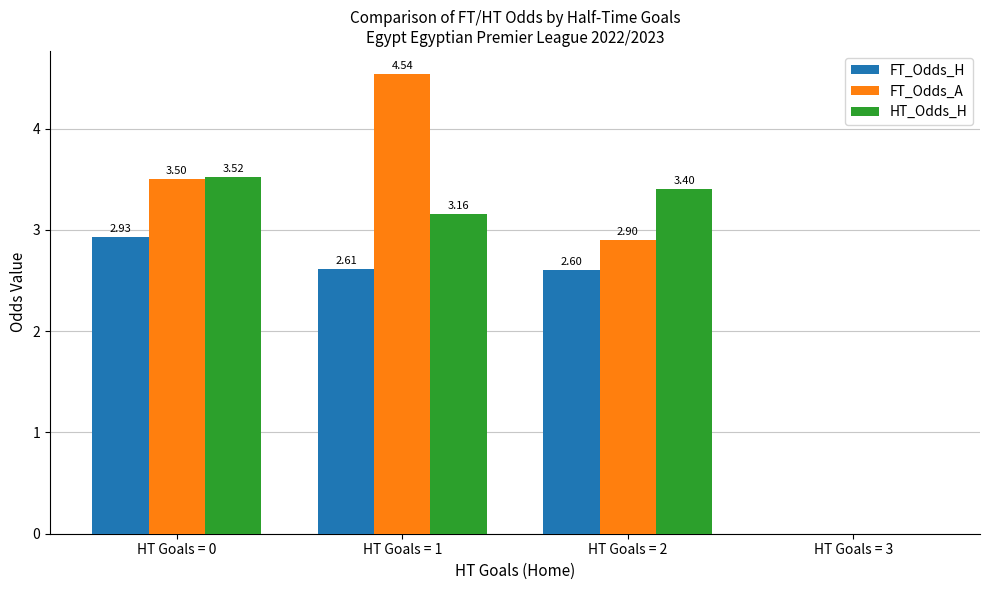

True or false: FT_Odds_H has a value of 0.0 at HT Goals = 3.

True